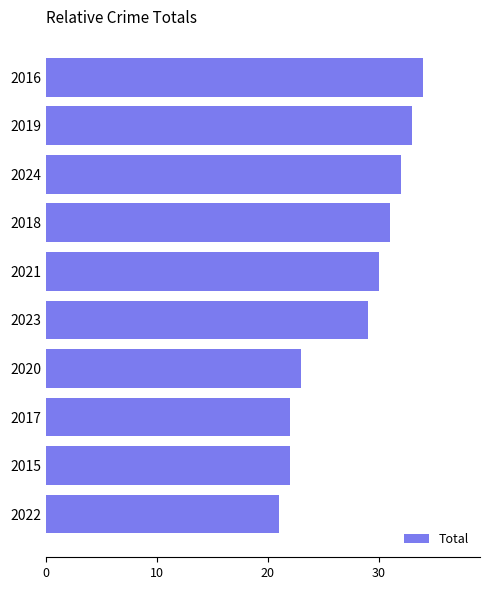

Reading bottom to top, list all the values displayed in this chart.

21	22	22	23	29	30	31	32	33	34